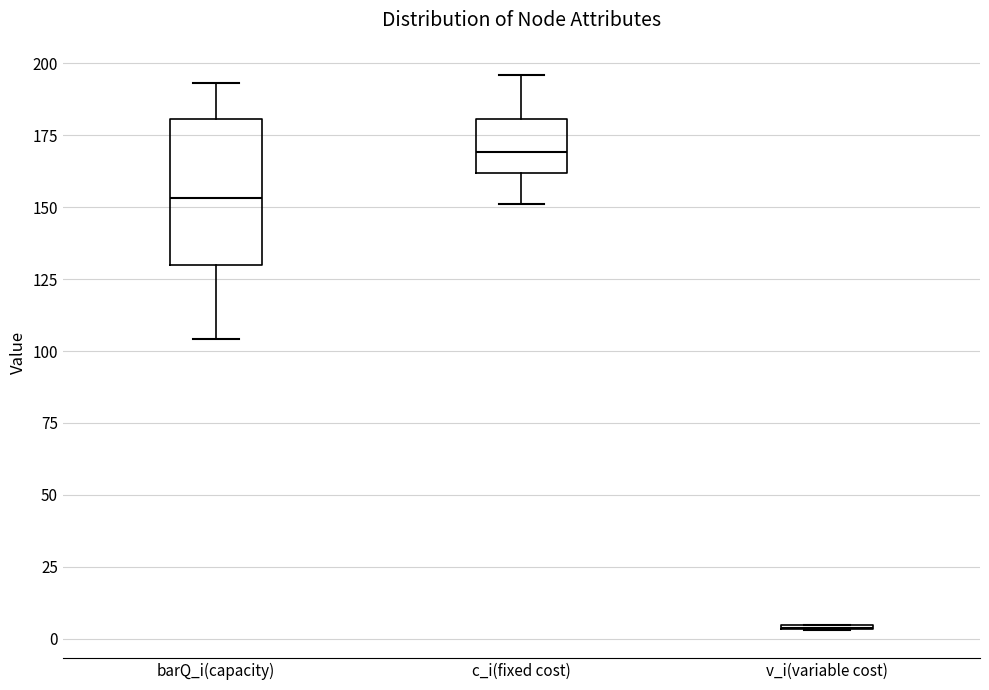

Reading left to right, transcribe this box plot: for each box, give where its median line is, the range the box spans, and where its two whiskers end, as read against the y-axis. The values are not printed on the chart, so give them approximately, as read against the axis.

barQ_i(capacity): median 155, box 130 to 180, whiskers 105 to 195
c_i(fixed cost): median 170, box 160 to 180, whiskers 150 to 195
v_i(variable cost): box collapsed to a line at 5, whiskers 5 to 5